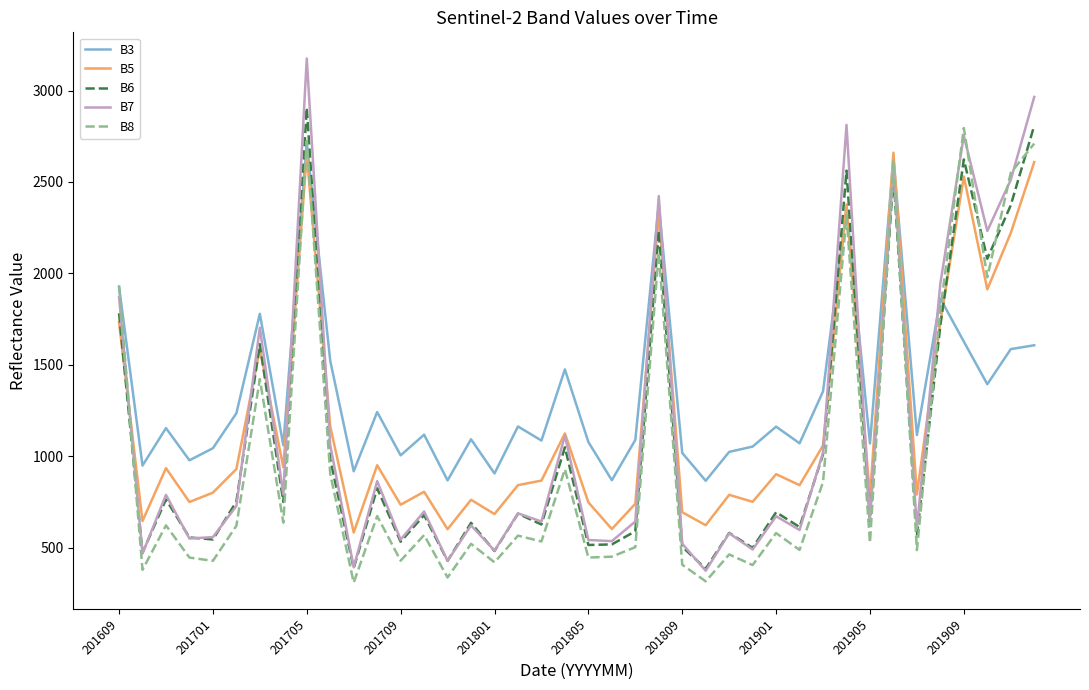

True or false: B6 has more than 0 points higher than both neighbors.

True